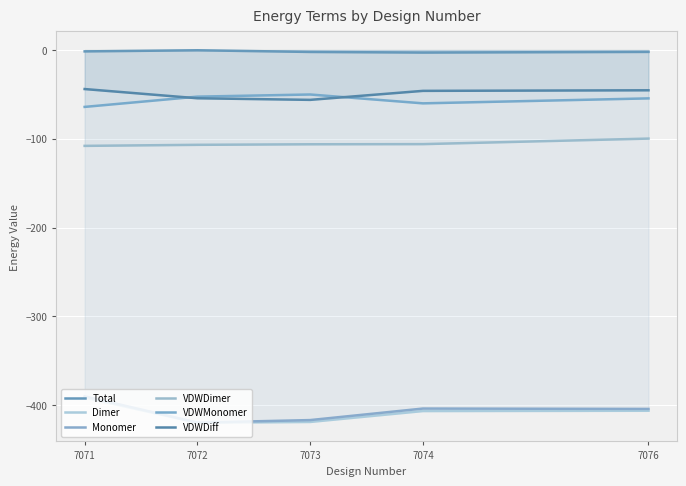

Reading right to left, extract all data points from this chart.

Total: 7076=-2.1	7074=-2.8	7073=-2.1	7072=-0.2	7071=-1.5
Dimer: 7076=-406.5	7074=-406.8	7073=-419.1	7072=-420.1	7071=-391.7
Monomer: 7076=-404.5	7074=-404.0	7073=-417.0	7072=-419.9	7071=-390.2
VDWDimer: 7076=-99.8	7074=-106.0	7073=-106.2	7072=-106.8	7071=-108.0
VDWMonomer: 7076=-54.4	7074=-60.0	7073=-50.1	7072=-52.5	7071=-64.0
VDWDiff: 7076=-45.3	7074=-46.0	7073=-56.1	7072=-54.3	7071=-43.9